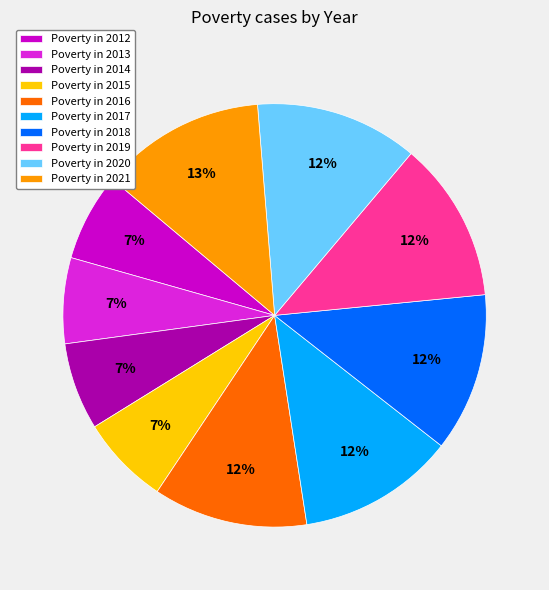

Does any single category account for the majority?

No